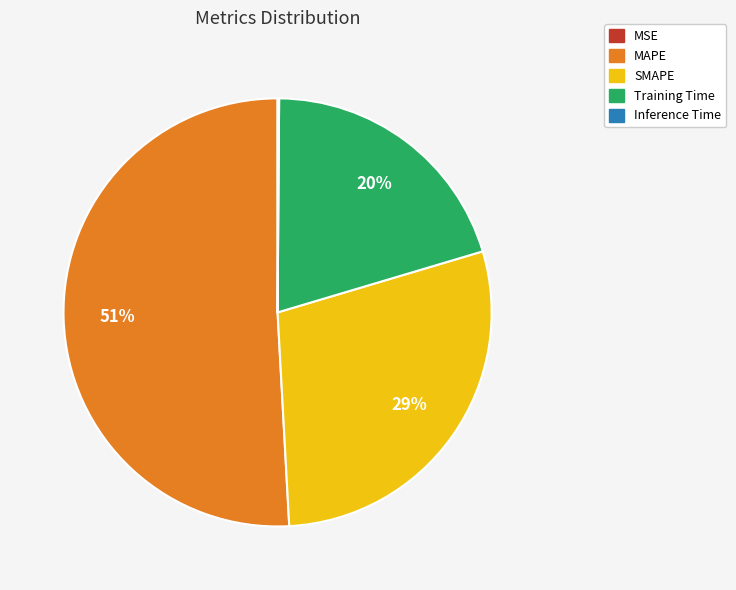

What percentage is the SMAPE slice, to the nearest percent?

29%